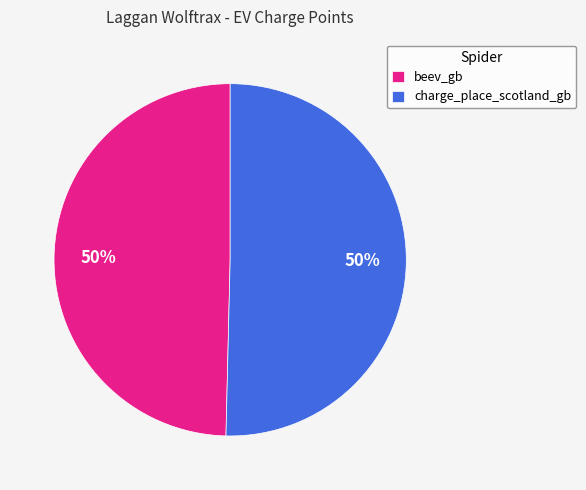

What percentage is the charge_place_scotland_gb slice, to the nearest percent?

50%